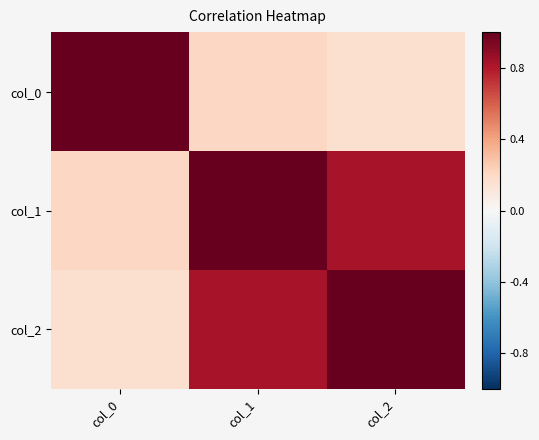

Reading right to left, transcribe all the data shown in this chart.

col_0: col_2=0.2	col_1=0.2	col_0=1.0
col_1: col_2=0.8	col_1=1.0	col_0=0.2
col_2: col_2=1.0	col_1=0.8	col_0=0.2